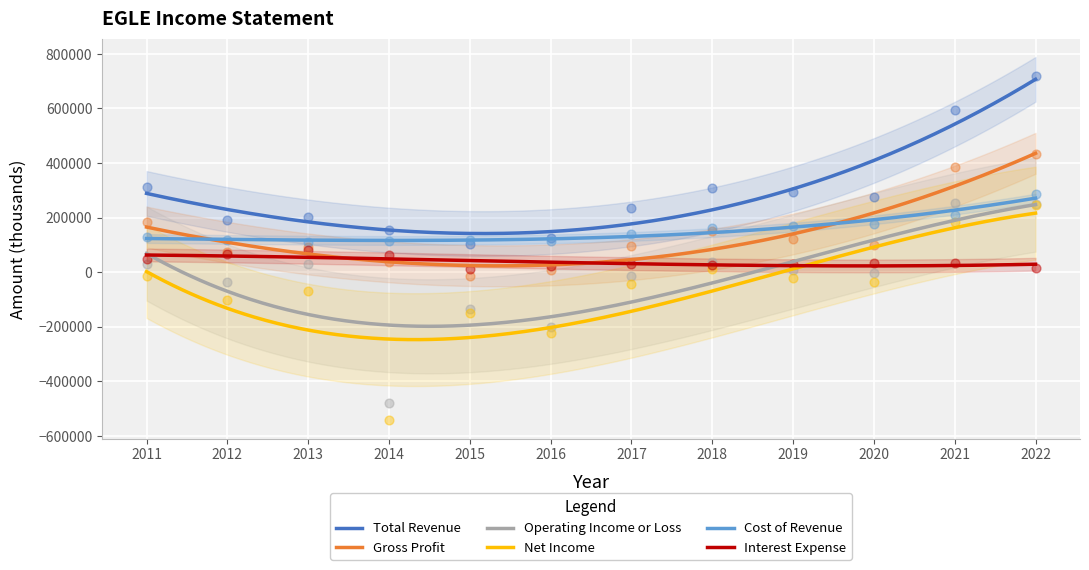

Which series has the largest total across all categories?

Total Revenue